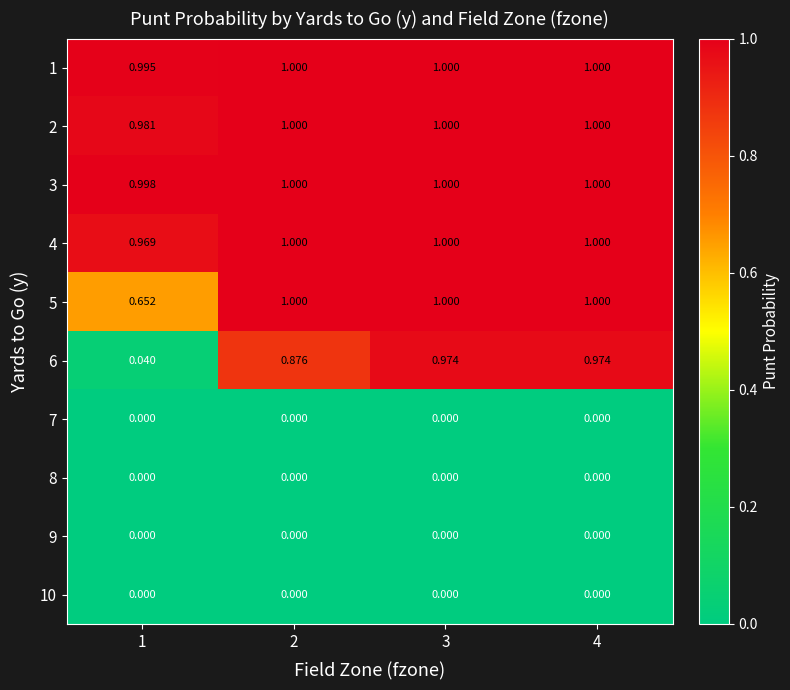

Which series has the largest total across all categories?

3